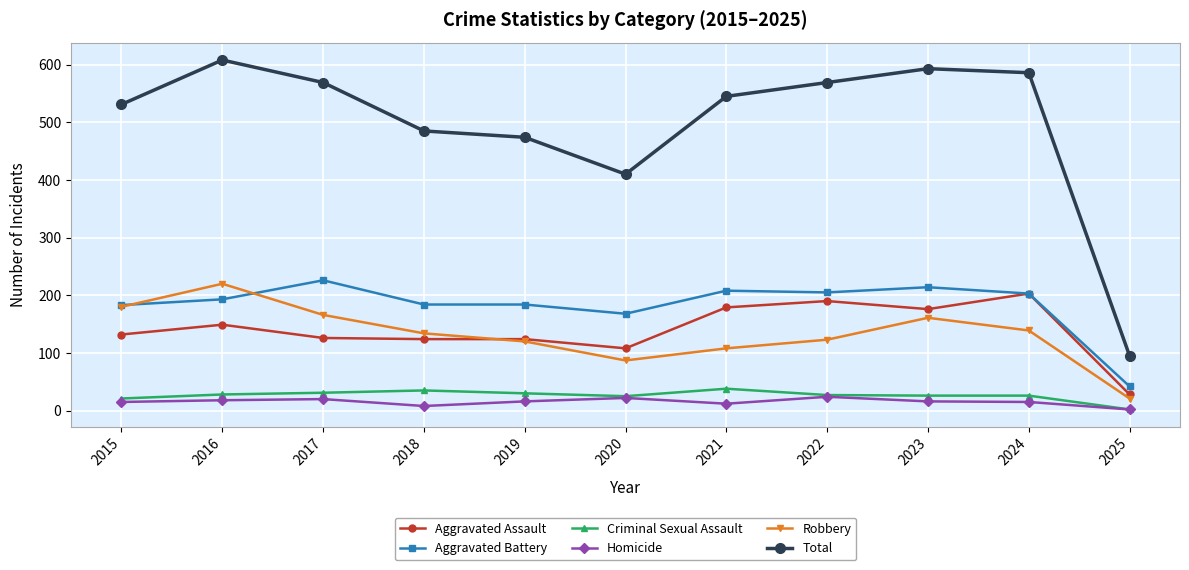

Which category has the highest value across all series?

2016